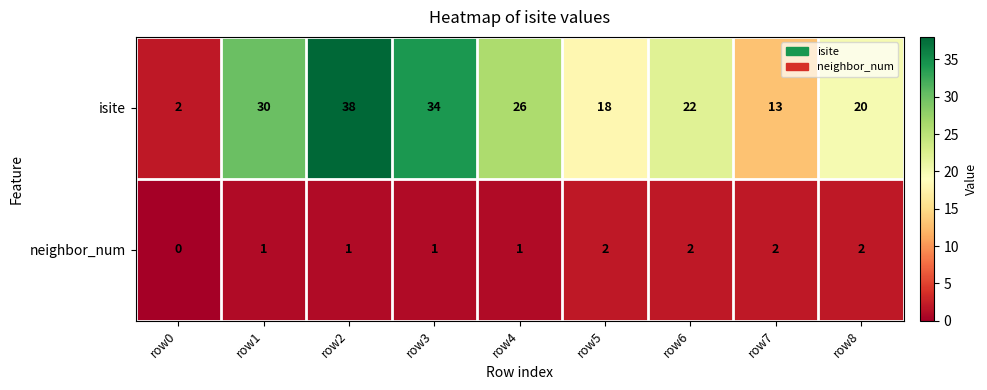

At which label does isite reach its peak?

row2